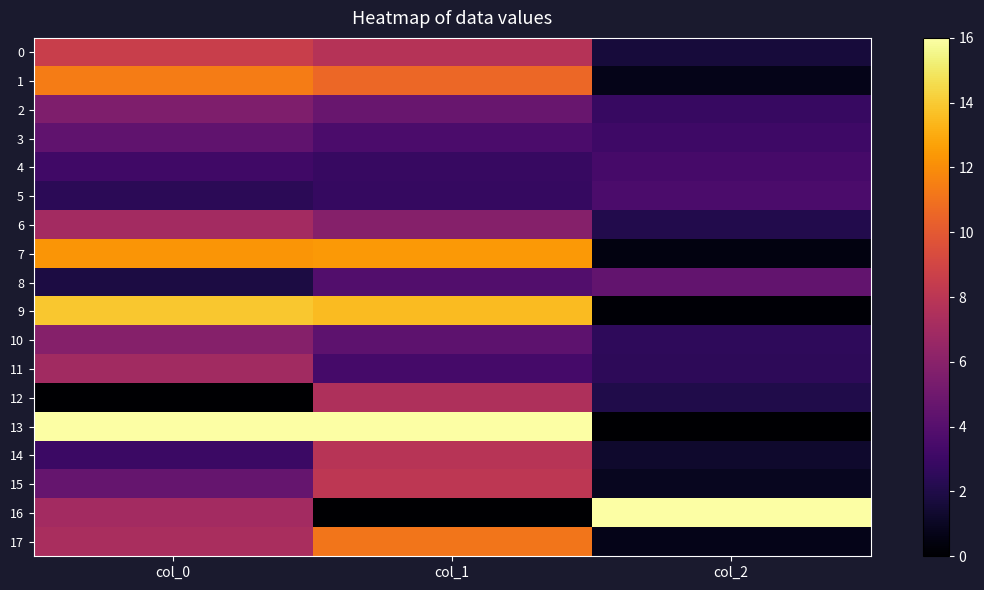

Which series has the largest total across all categories?

13